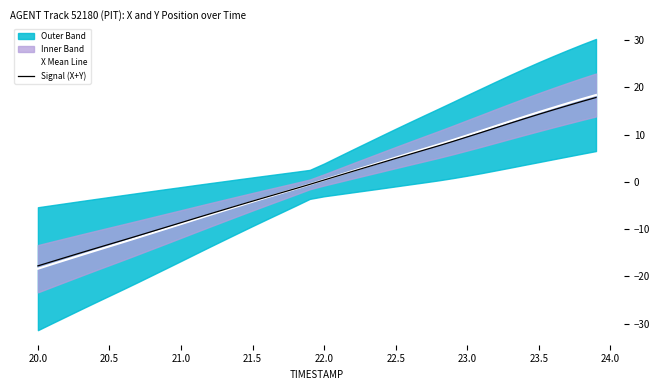

How many values in X Mean Line are above zero?

20